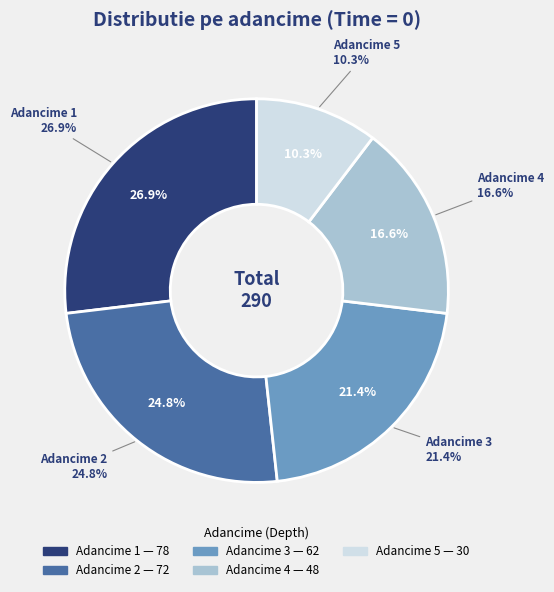

What percentage is the 2 slice, to the nearest percent?

25%